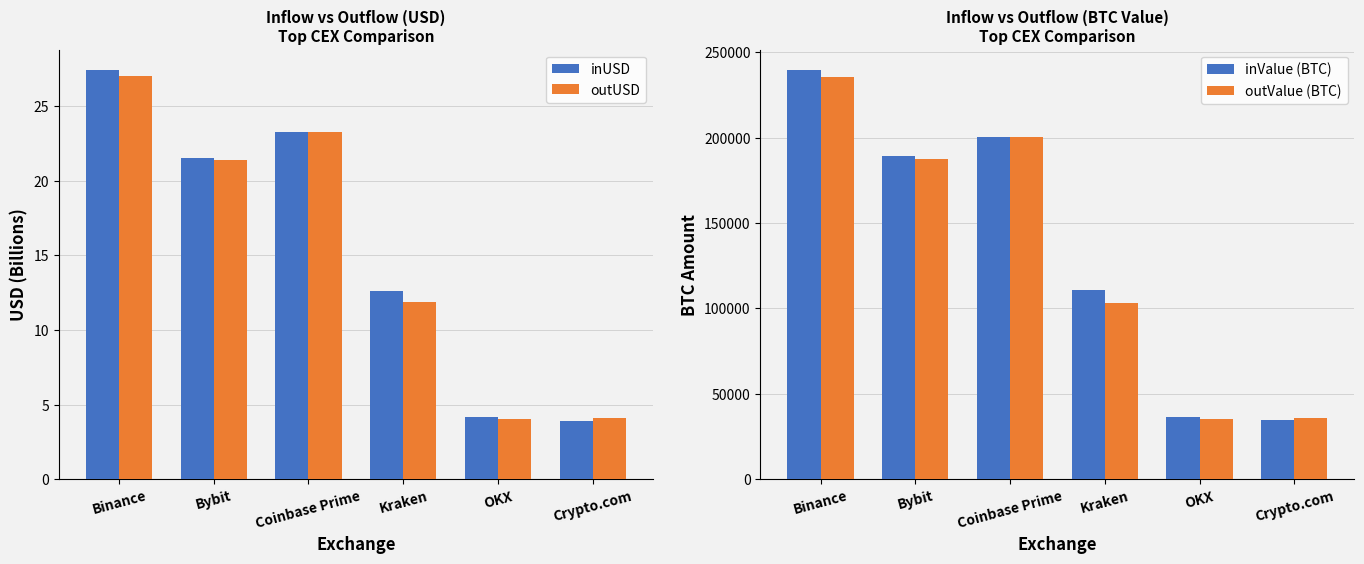

Between Binance and Crypto.com, which series saw the biggest shift?

inValue (BTC)